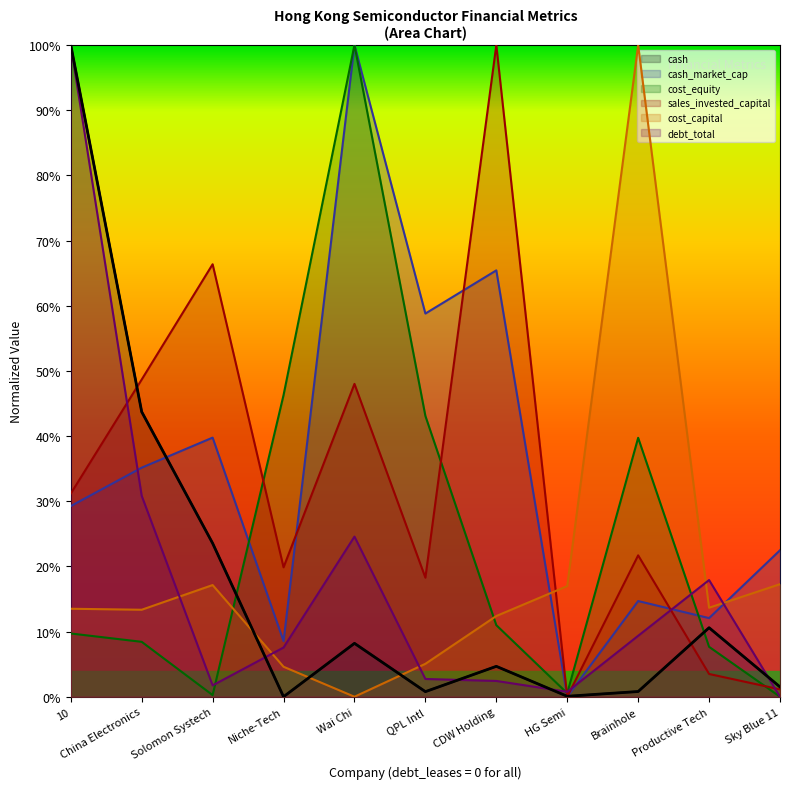

Which series changed the most between 10 and Productive Tech?

cash